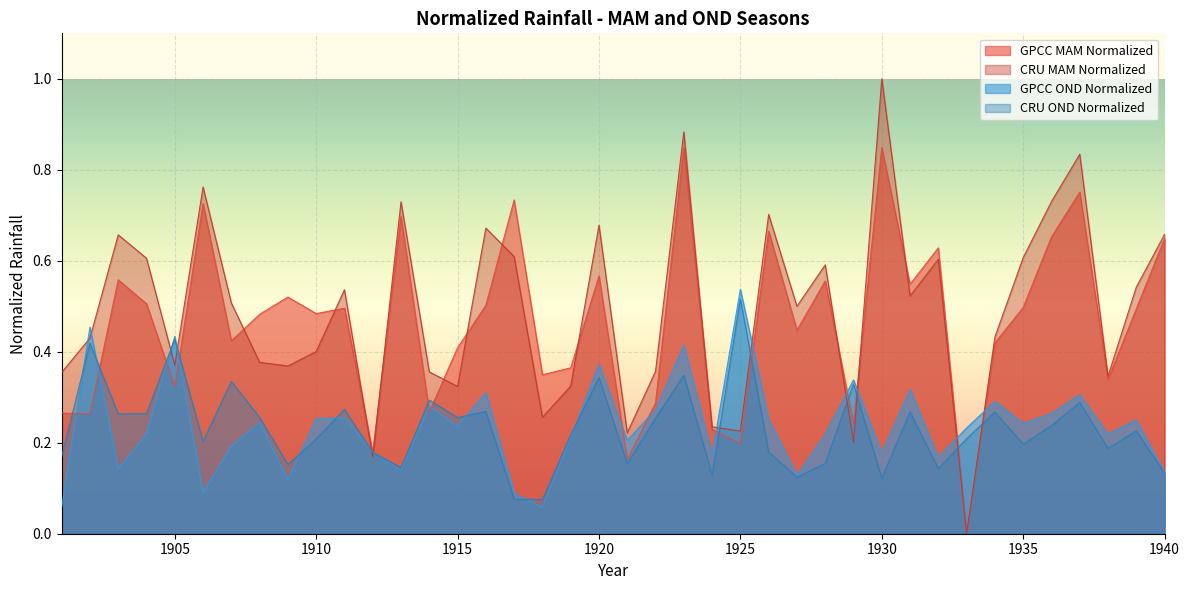

Which series has the largest range (max minus min)?

CRU MAM Normalized